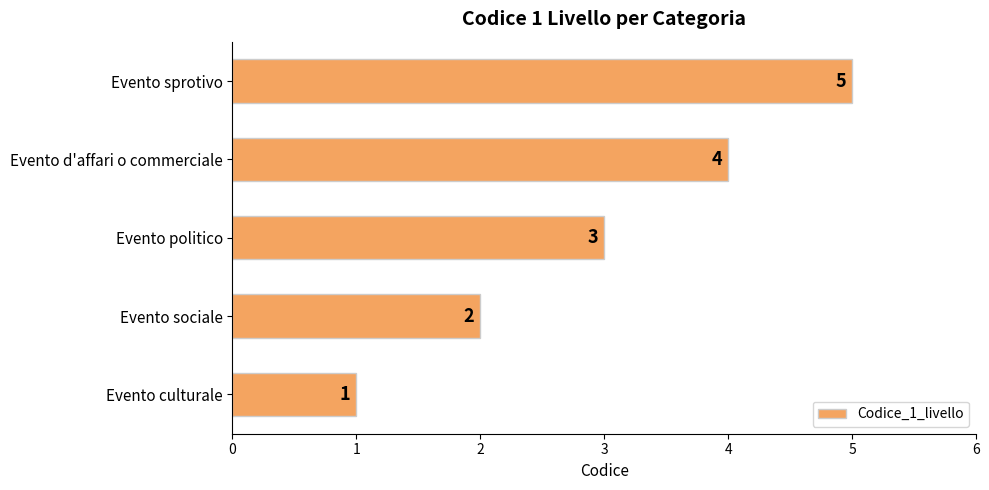

Count the values in the range 2 to 4.

3